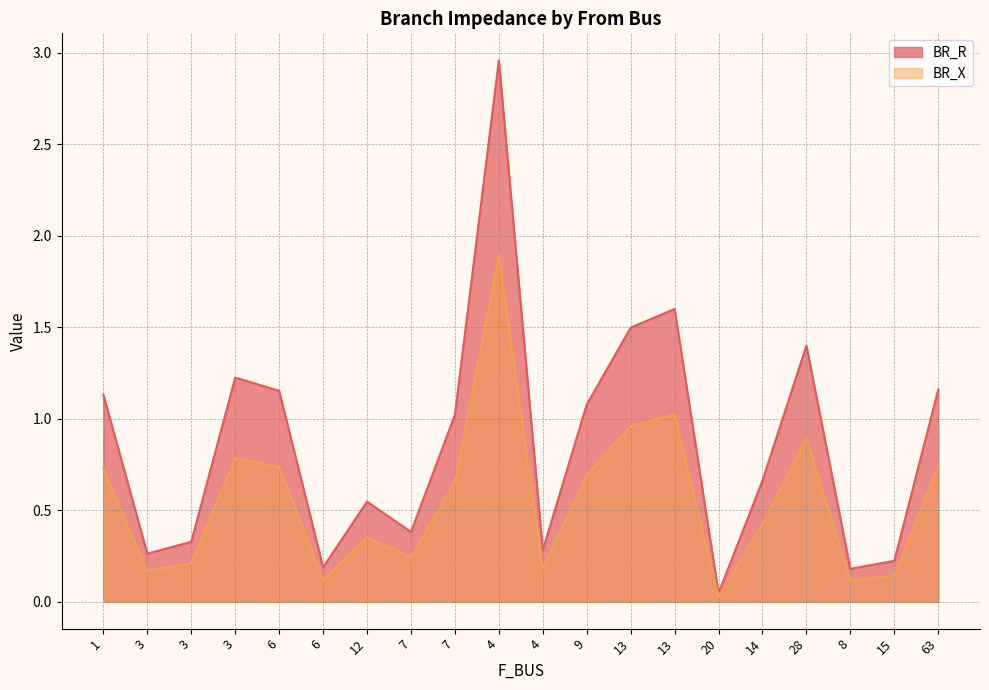

Between 6 and 13, which series saw the biggest shift?

BR_R